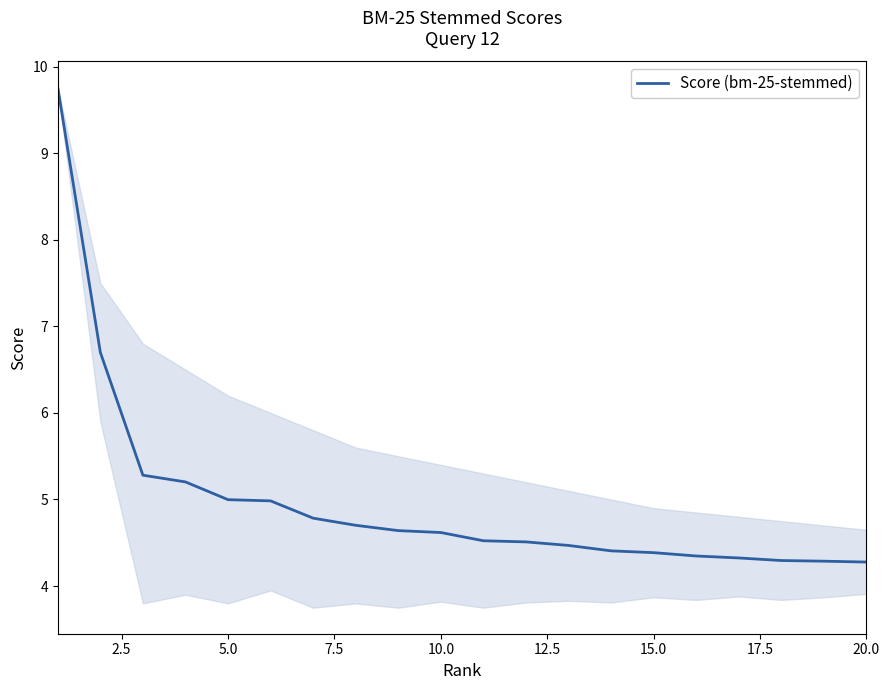

What is the difference between the maximum and minimum values?

5.5